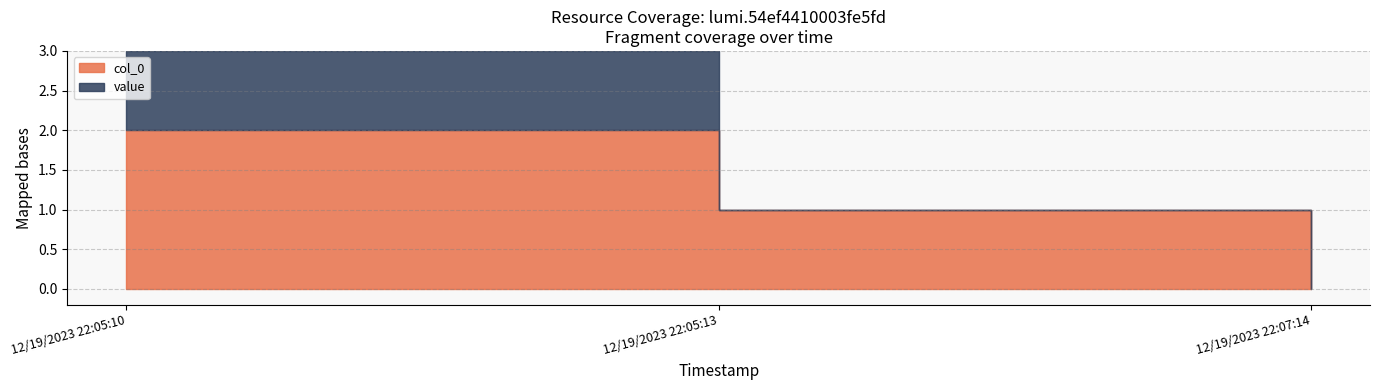

What is the label of the 3rd point from the right?

12/19/2023 22:05:10